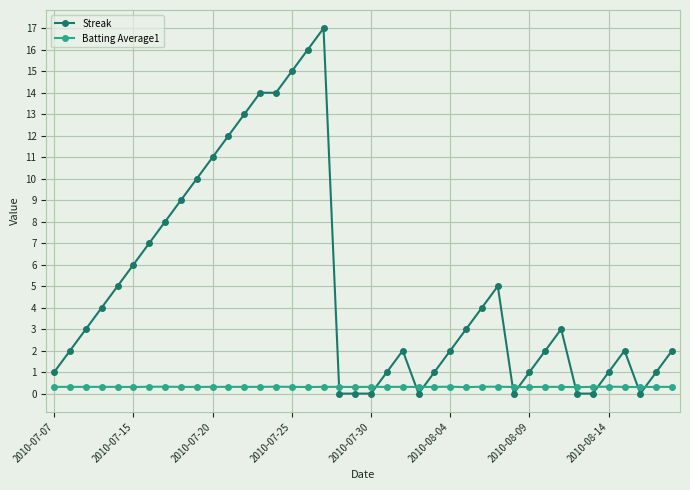

Rank the series by their average value, from highest to lowest.

Streak, Batting Average1